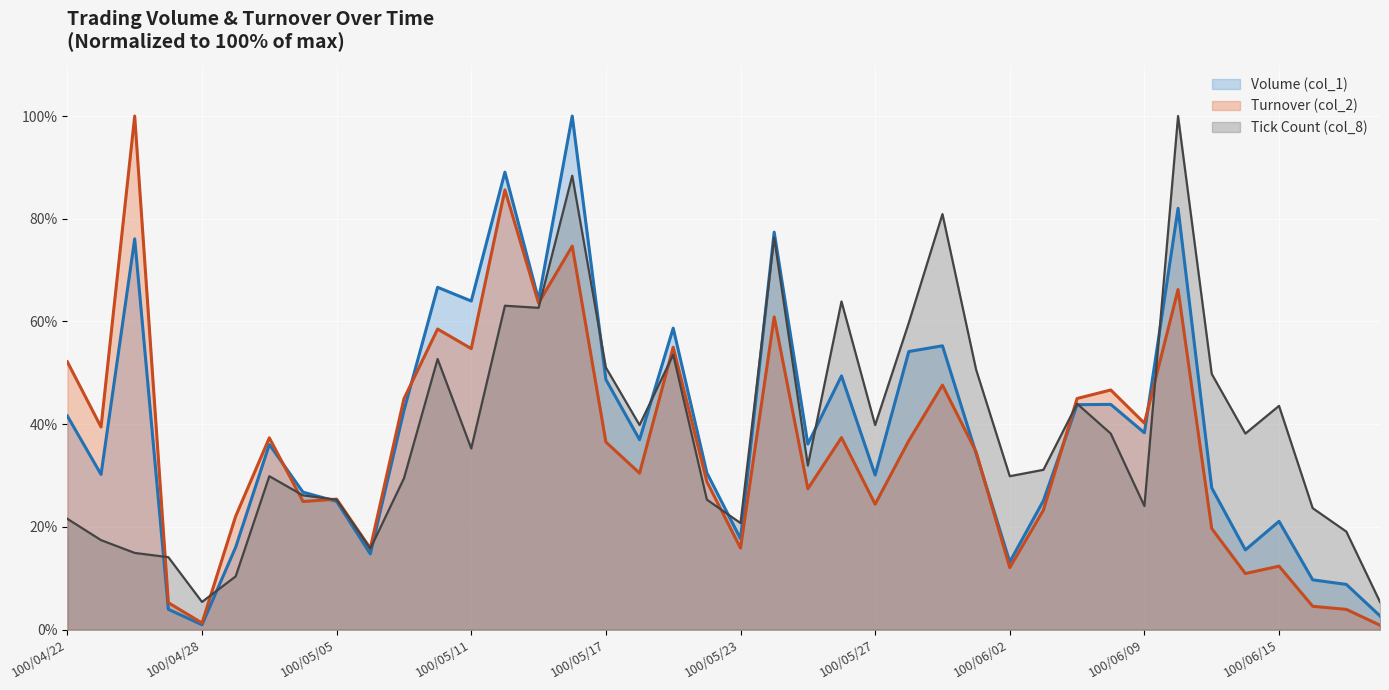

How many data points does each series have?

40